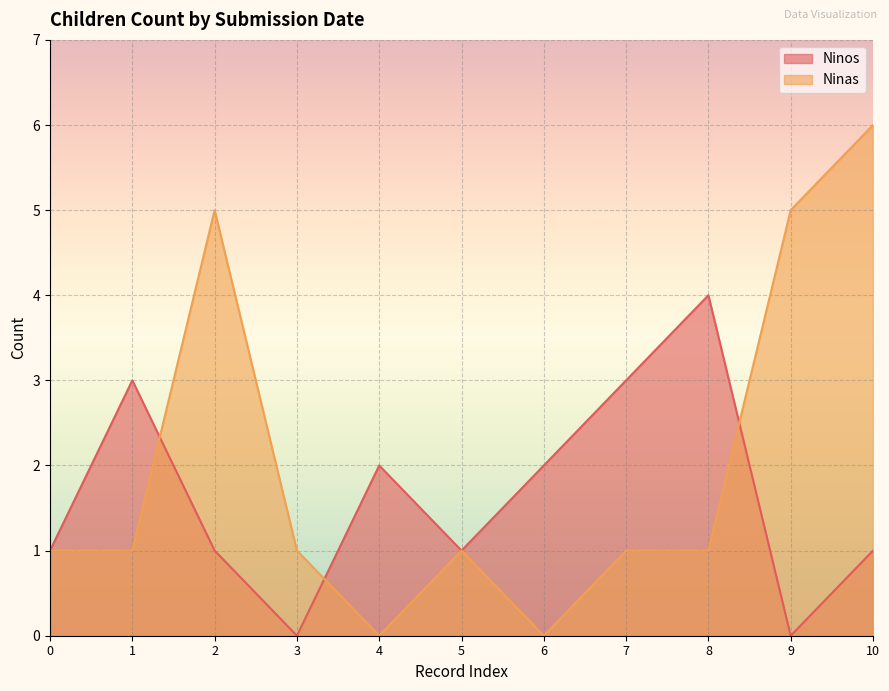

The Ninas series shows 2 at 0. True or false?

False